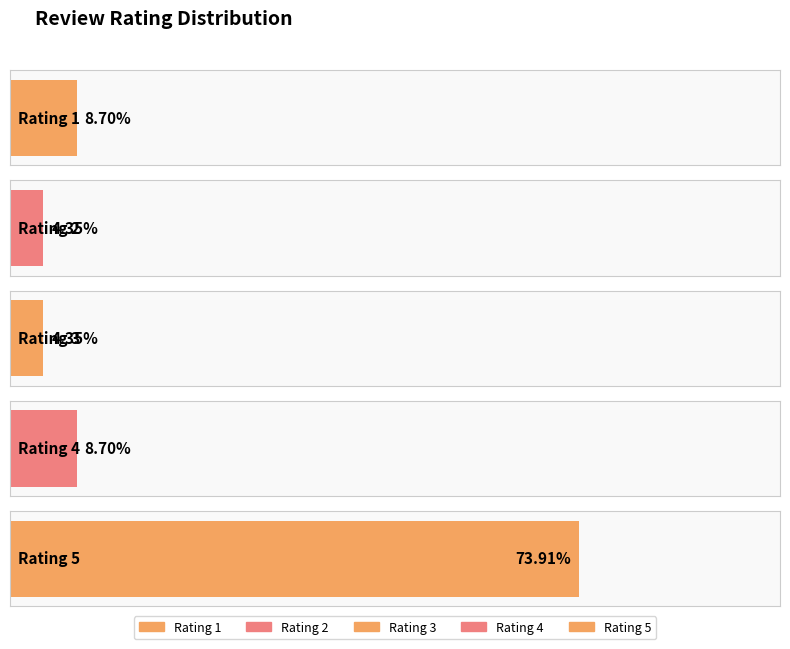

Approximately how many times larger is the value at 1 compared to 5?

0.1